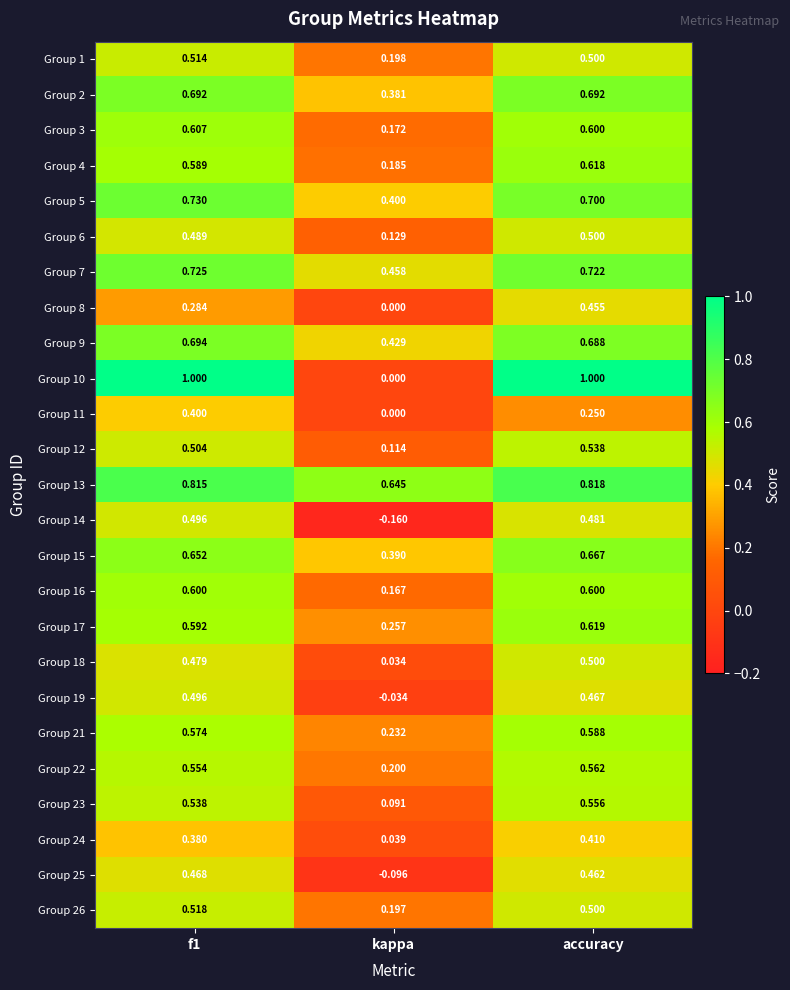

Where is Group 16 nearest to the value 0?

kappa